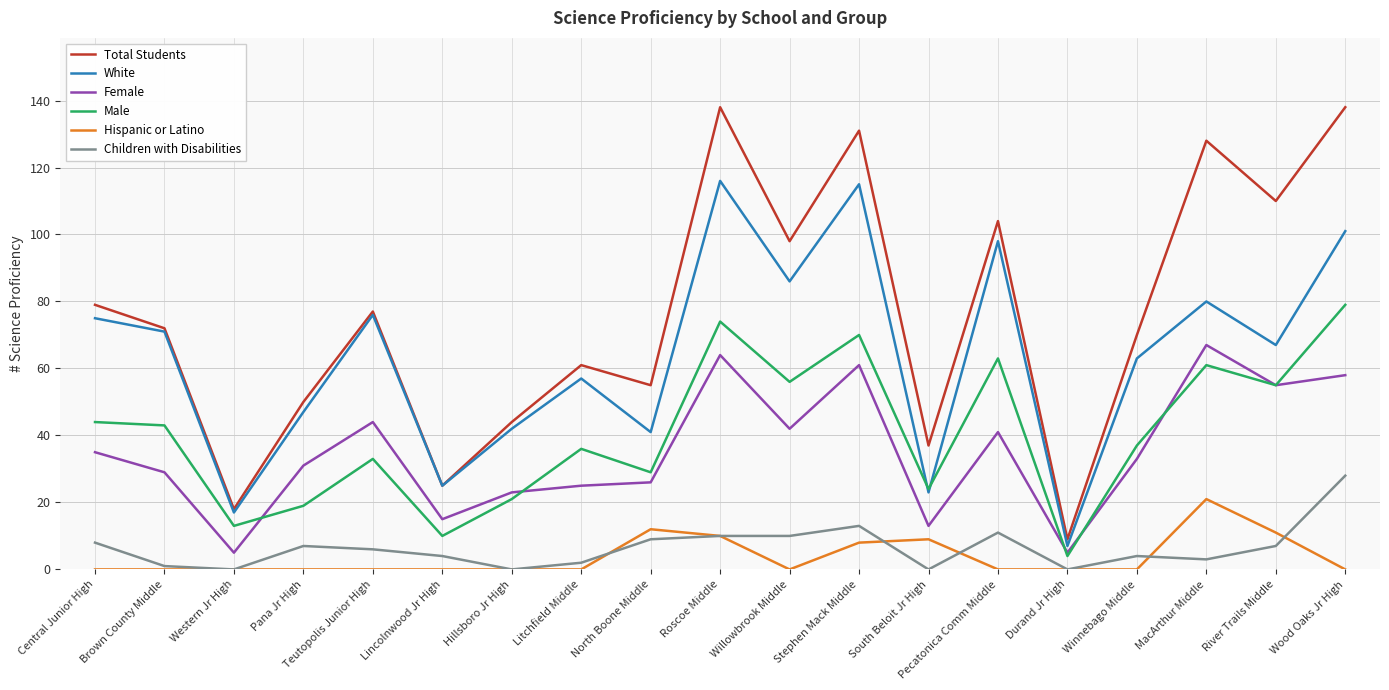

True or false: White has a value of 75 at Central Junior High.

True